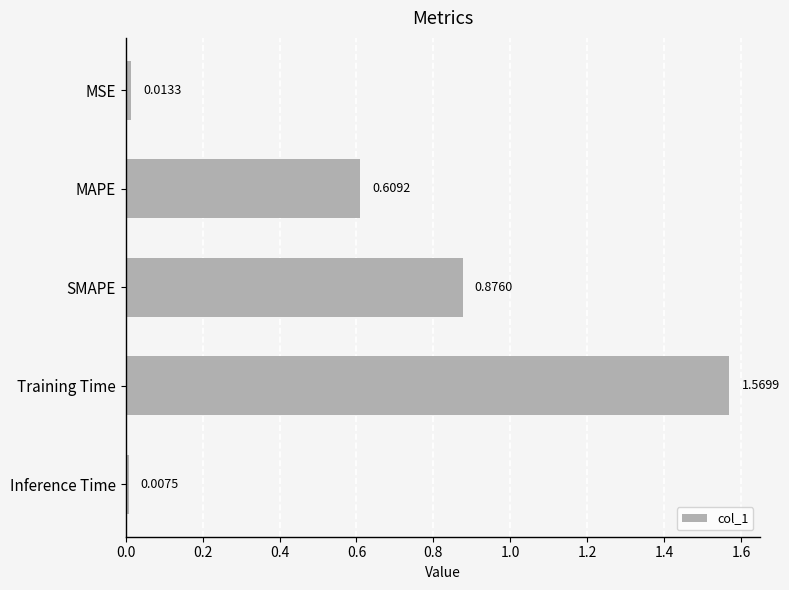

Are the bars horizontal?

Yes